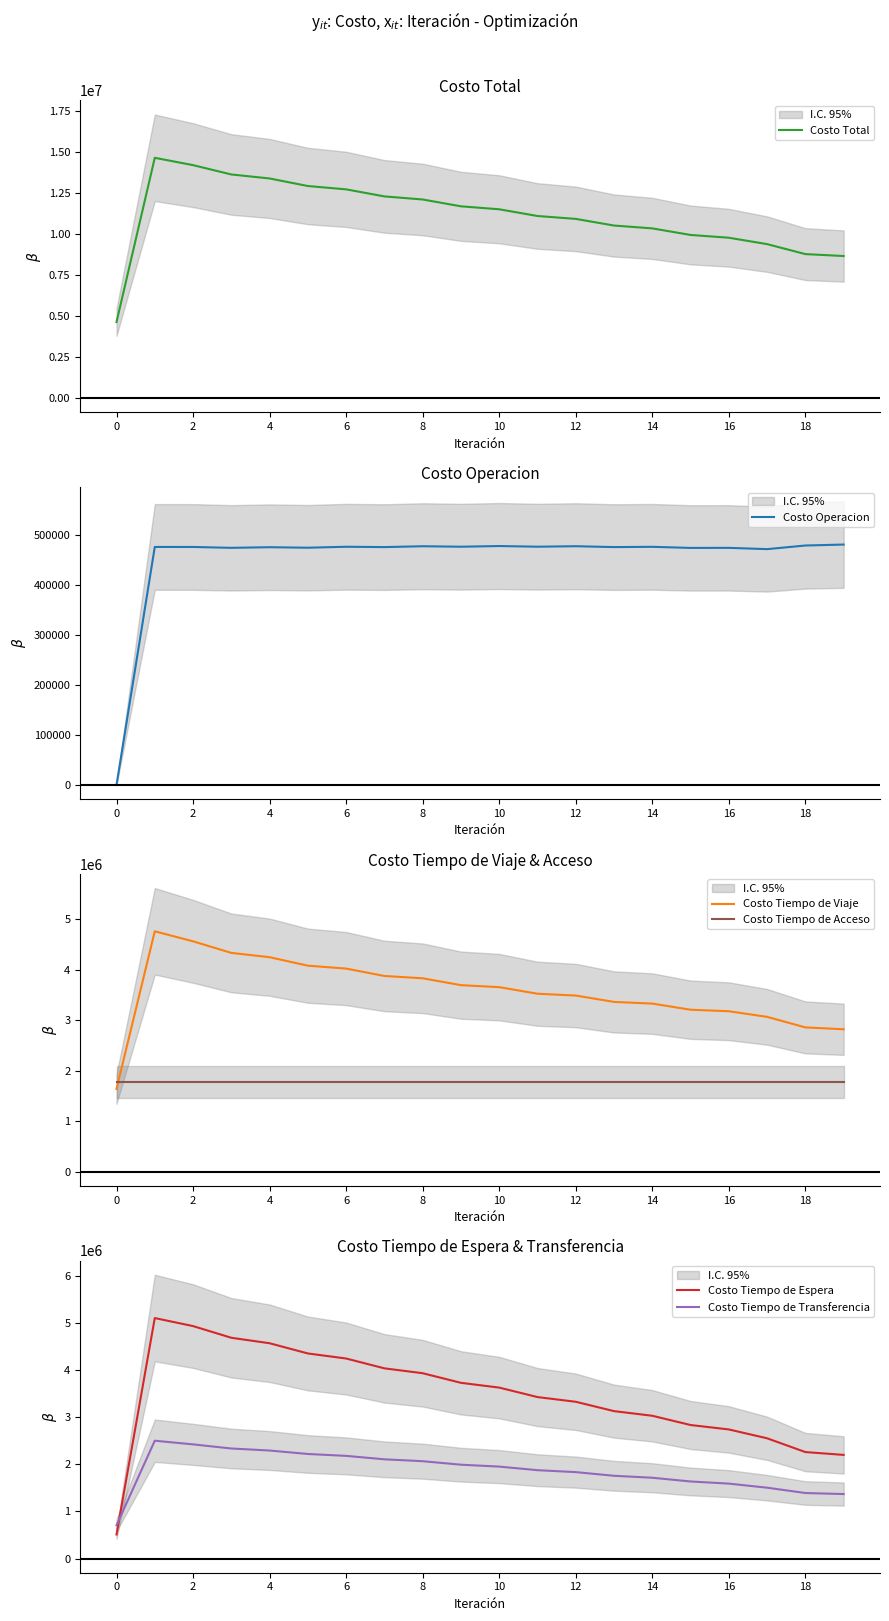

Which series has the largest range (max minus min)?

Costo Total